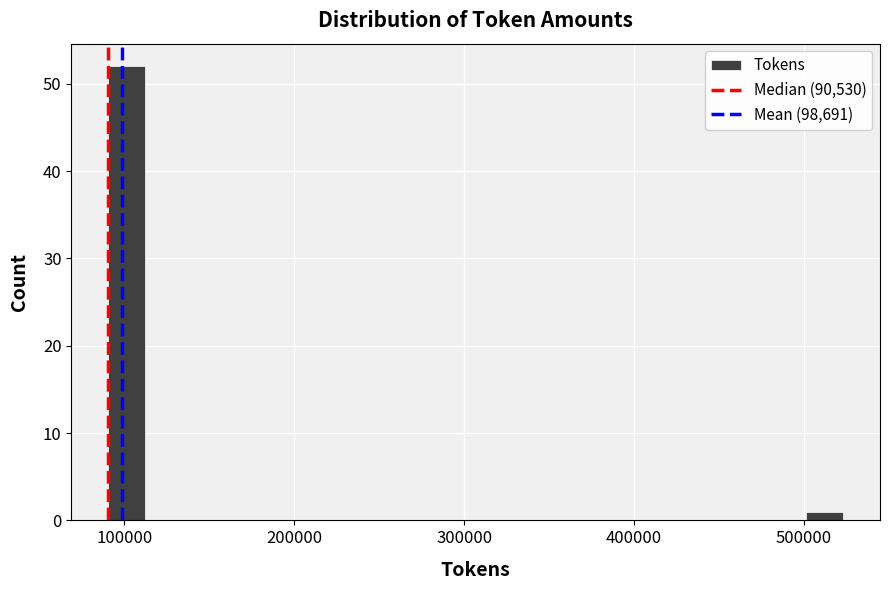

Read against the x-axis, roughly where is the centre of the tallest bar?

100000